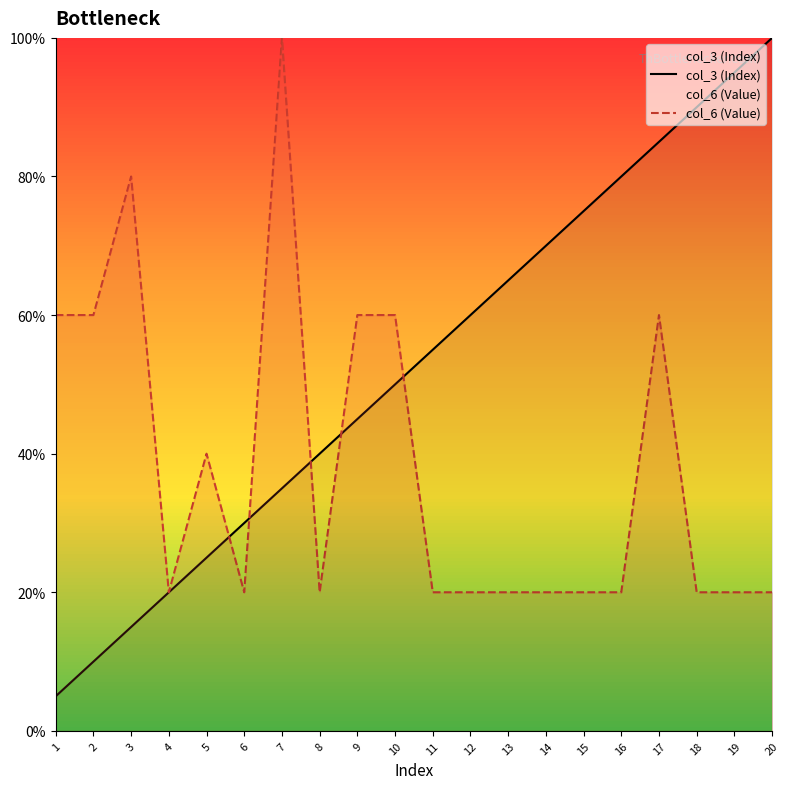

How many values in the col_3 (Index) series exceed 55?

10